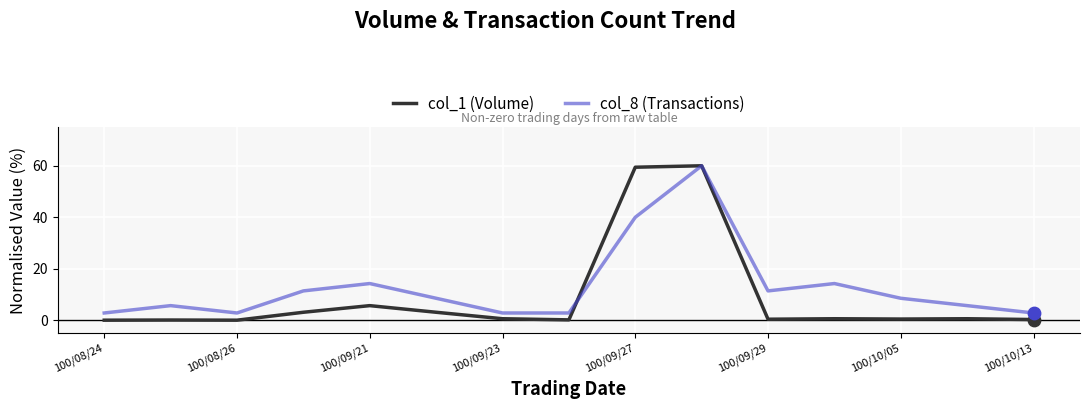

Which series has the largest range (max minus min)?

col_1 (Volume)